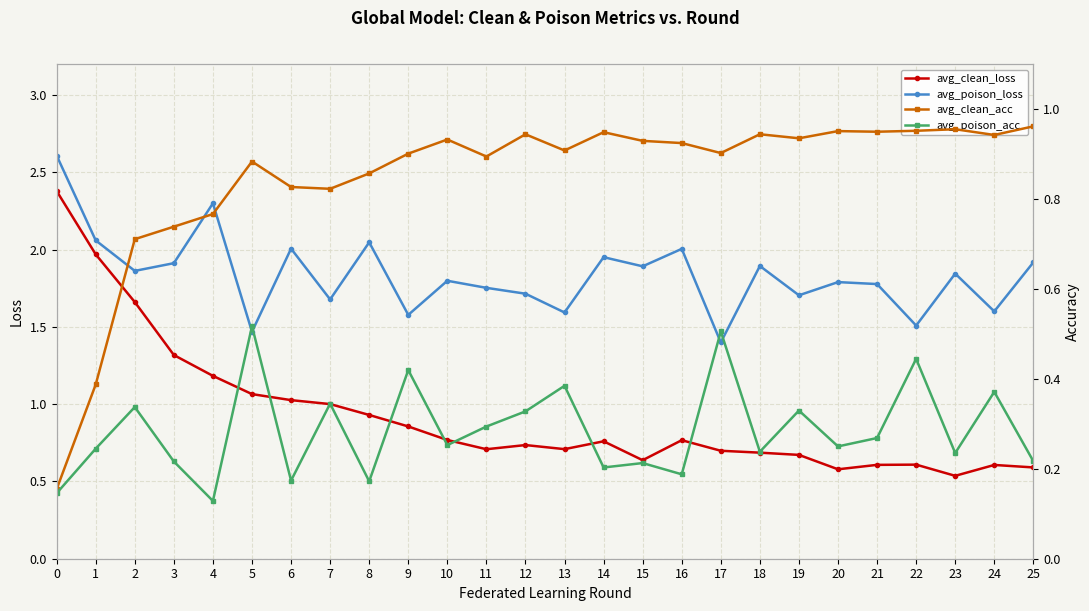

Count the number of categories in the chart.

26